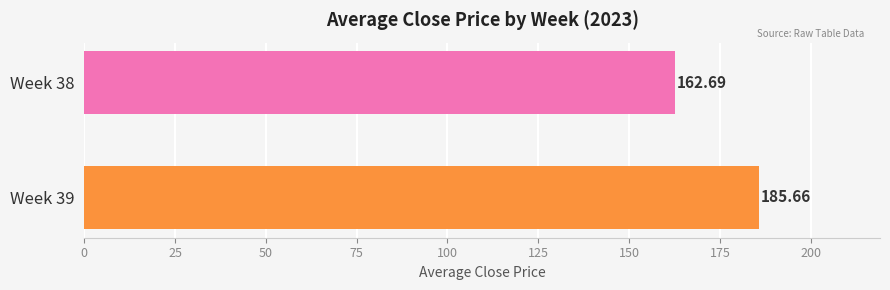

Rank the categories by value from highest to lowest.

Week 39, Week 38